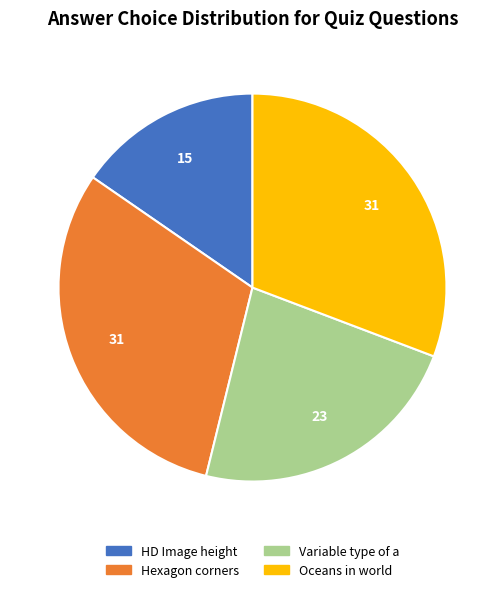

True or false: Oceans in world accounts for 31% of the total.

True